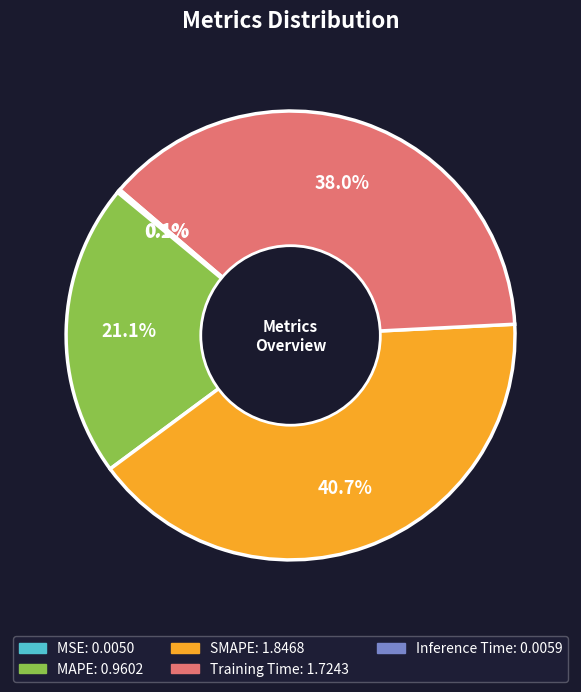

To the nearest percent, what portion does MAPE represent?

21%